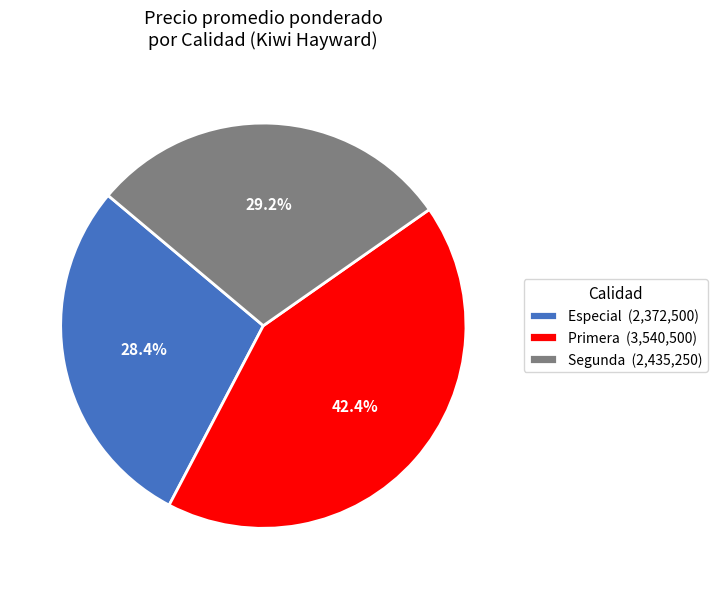

Is Segunda (2,435,250) the majority of the pie?

No